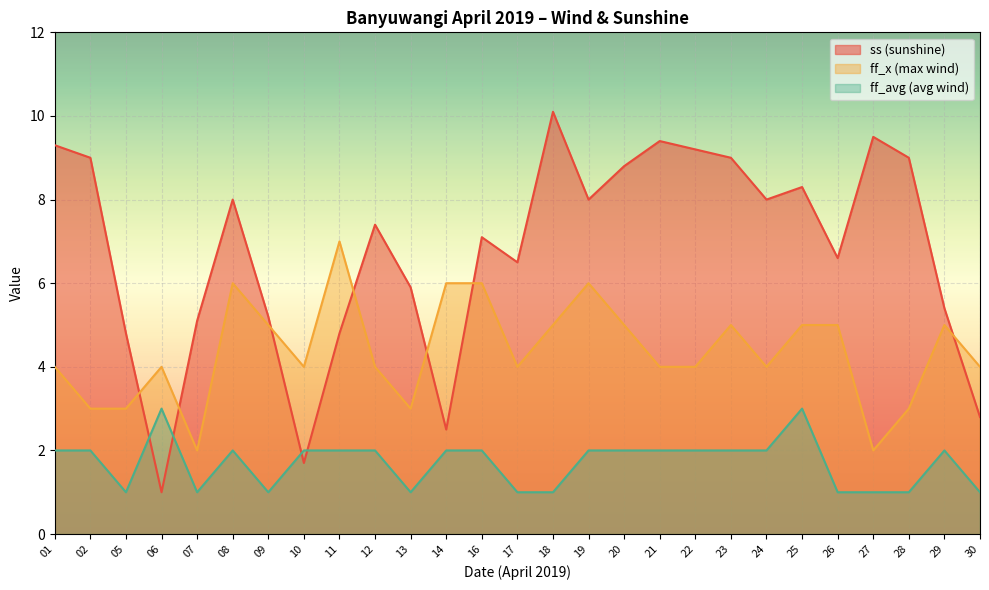

At which label is ff_avg (avg wind) closest to 2?

01